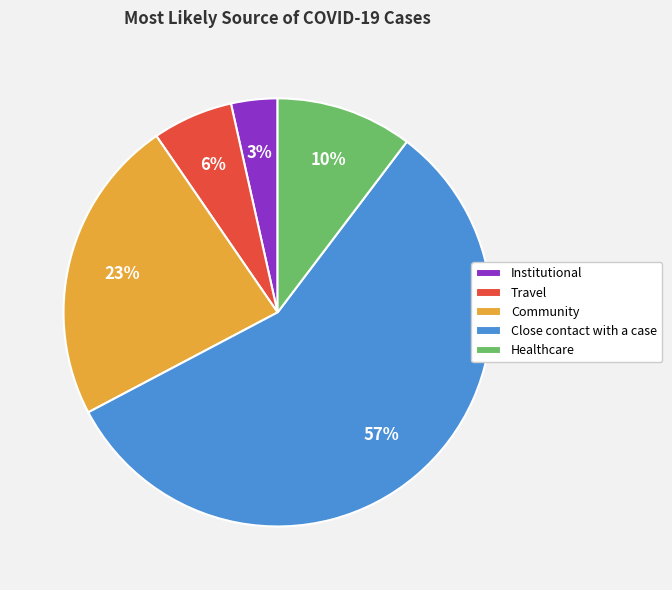

Which slice is the smallest?

Institutional